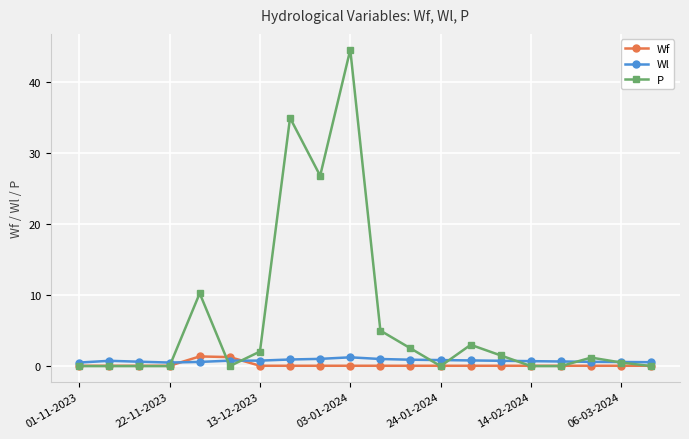

At how many categories does at least one series exceed 12?

3